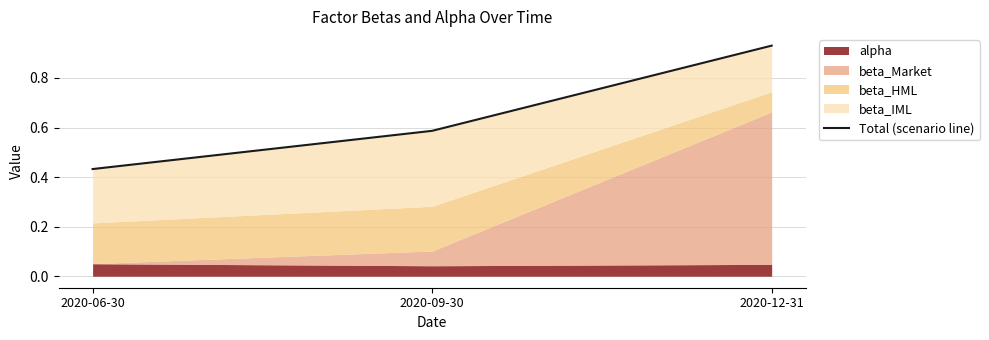

What is the difference between the values at 2020-06-30 and 2020-09-30?

0.2